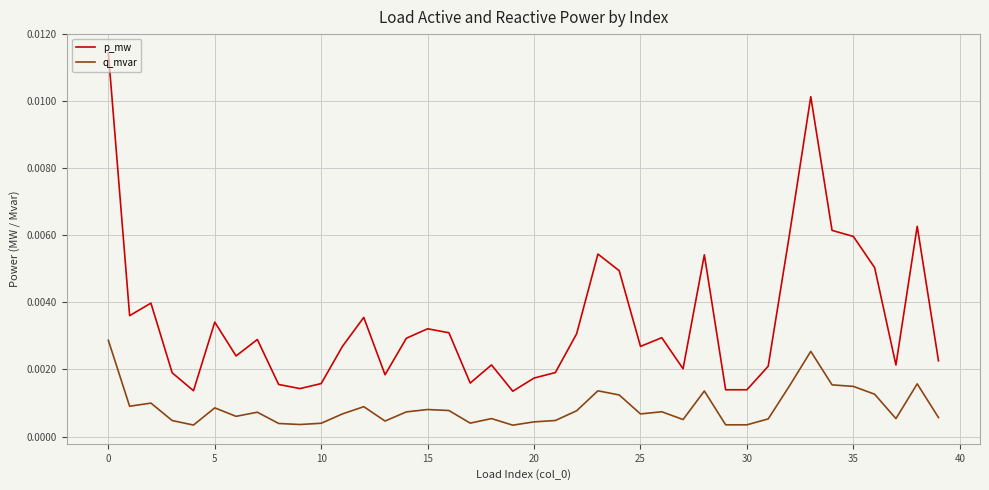

Rank the series by their maximum value, from highest to lowest.

p_mw, q_mvar